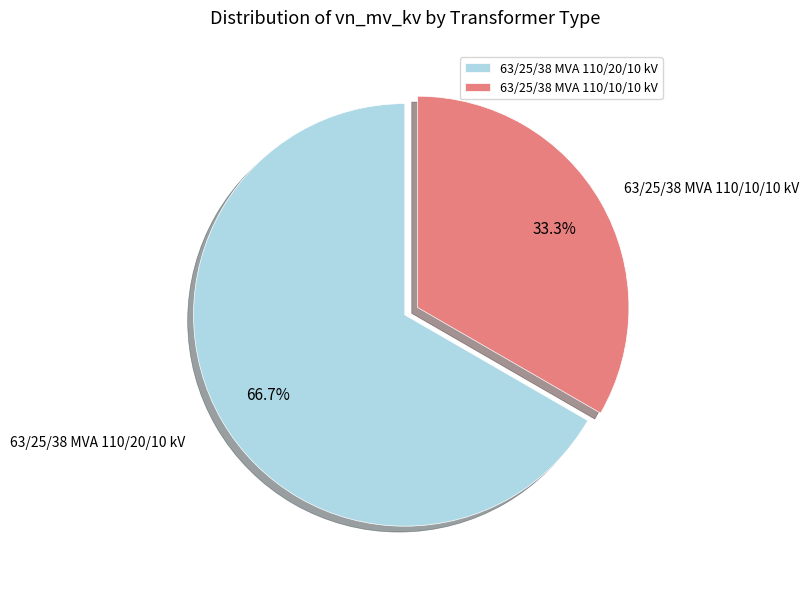

Is it true that 63/25/38 MVA 110/20/10 kV is 80% of the pie?

False